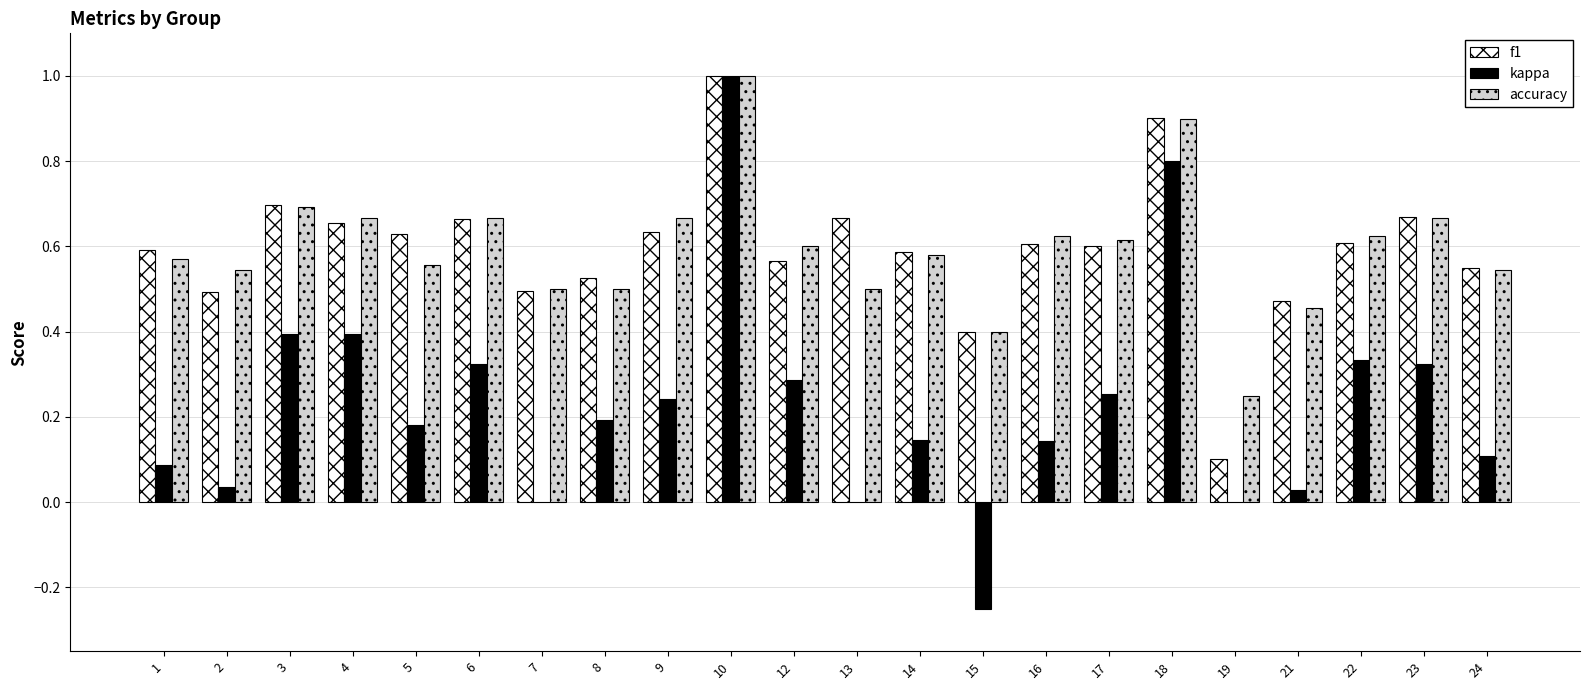

How many distinct data groups are displayed?

3